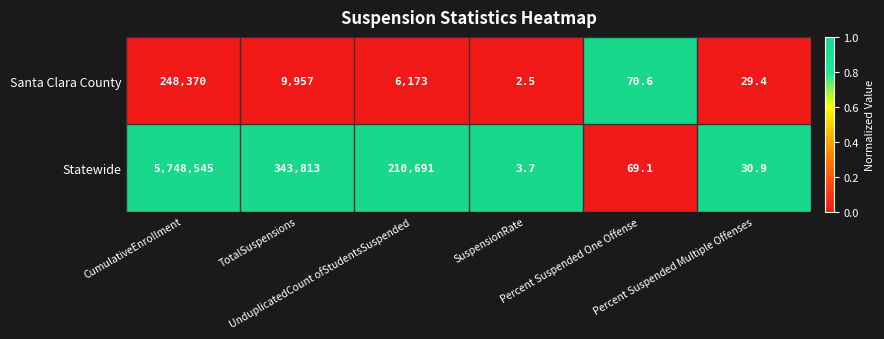

Which series has the widest spread of values?

Statewide